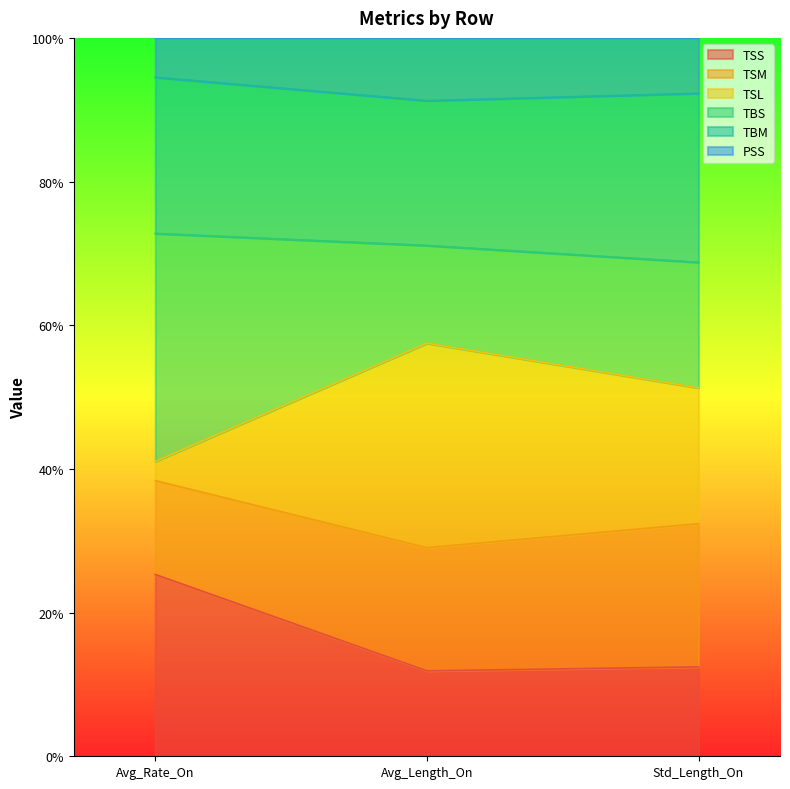

What is the total value across all series at Std_Length_On?

100.0